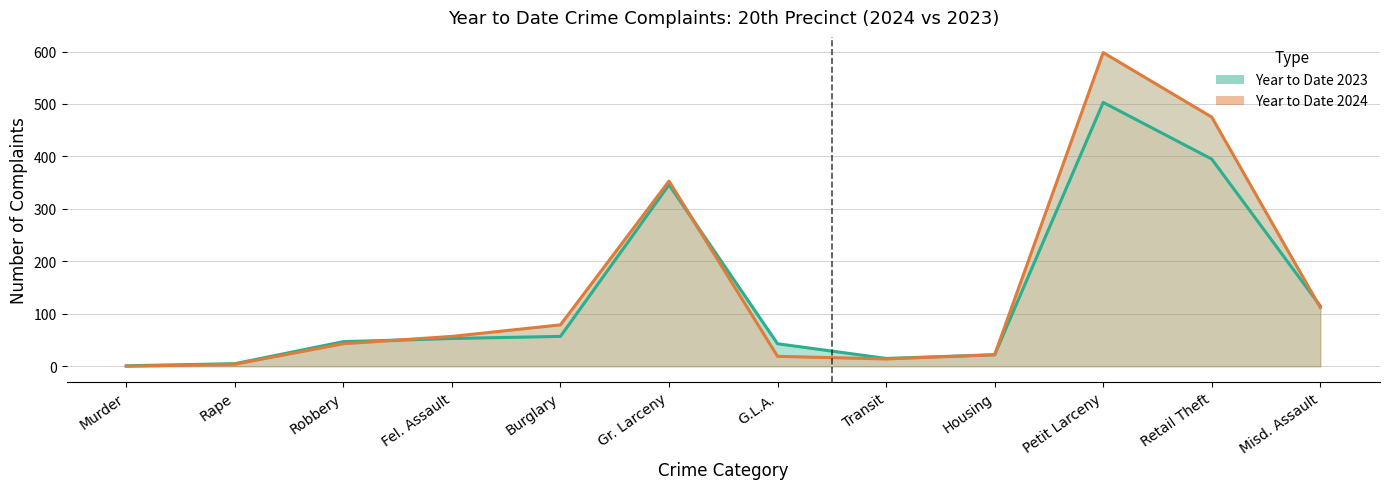

How many interior local peaks does the Year to Date 2024 series have?

3